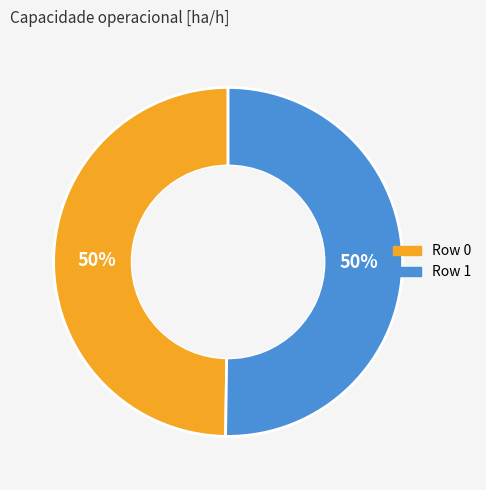

Count the number of slices in the pie.

2